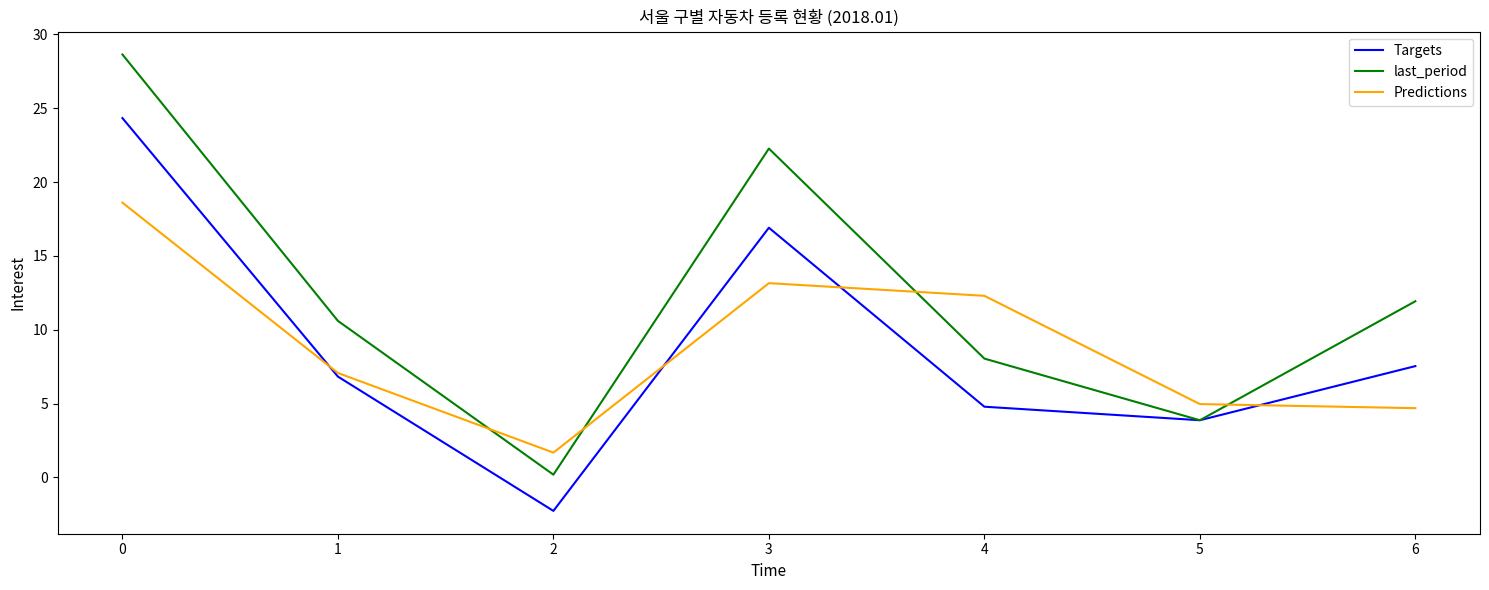

How many interior local valleys does the last_period series have?

2